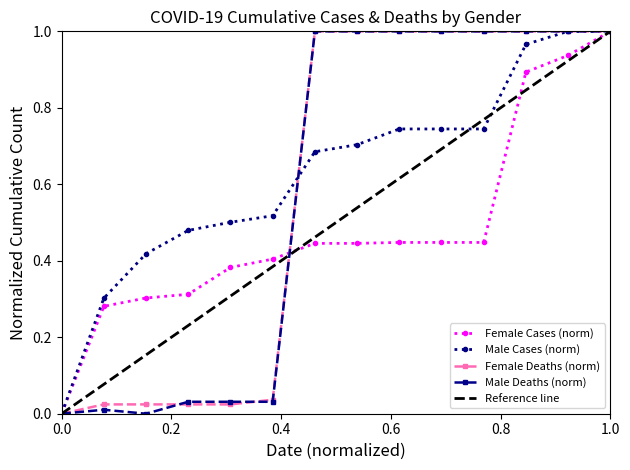

The value of Female Cases (norm) at 0.0 is 0.3. True or false?

False